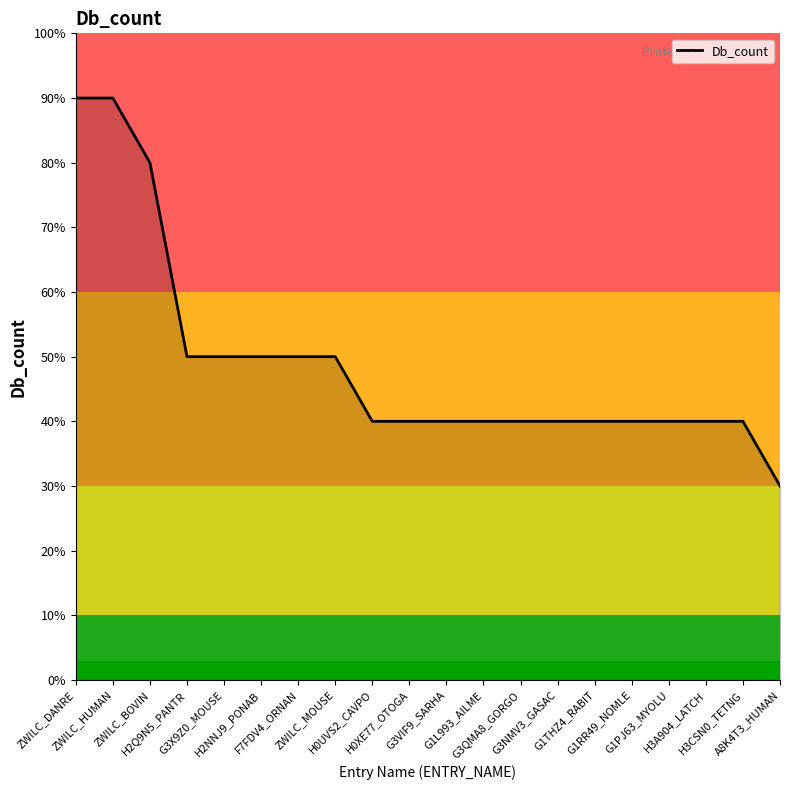

Reading left to right, what are all the values shown in this chart?

9	9	8	5	5	5	5	5	4	4	4	4	4	4	4	4	4	4	4	3